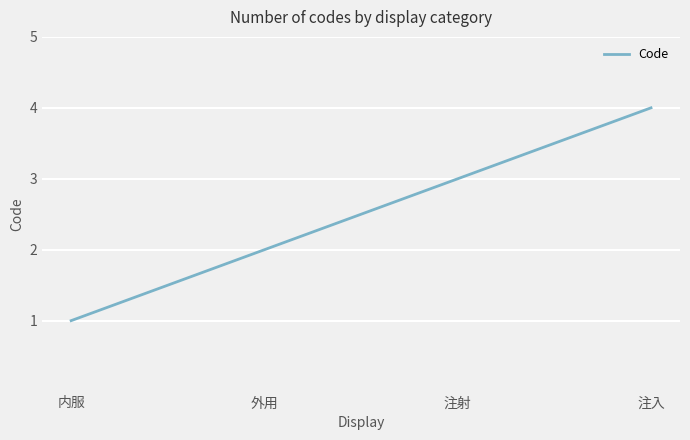

What is the difference between the maximum and minimum values?

3.0